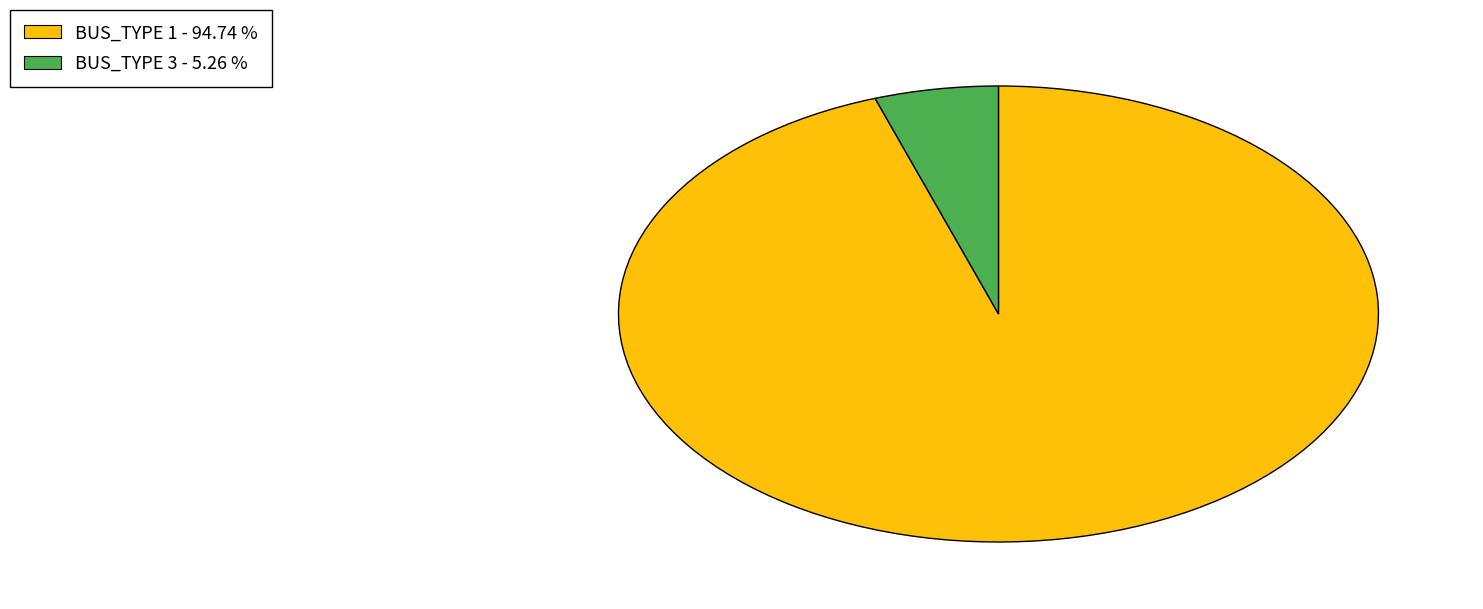

Which slice represents more than half of the pie?

BUS_TYPE 1 - 94.74 %